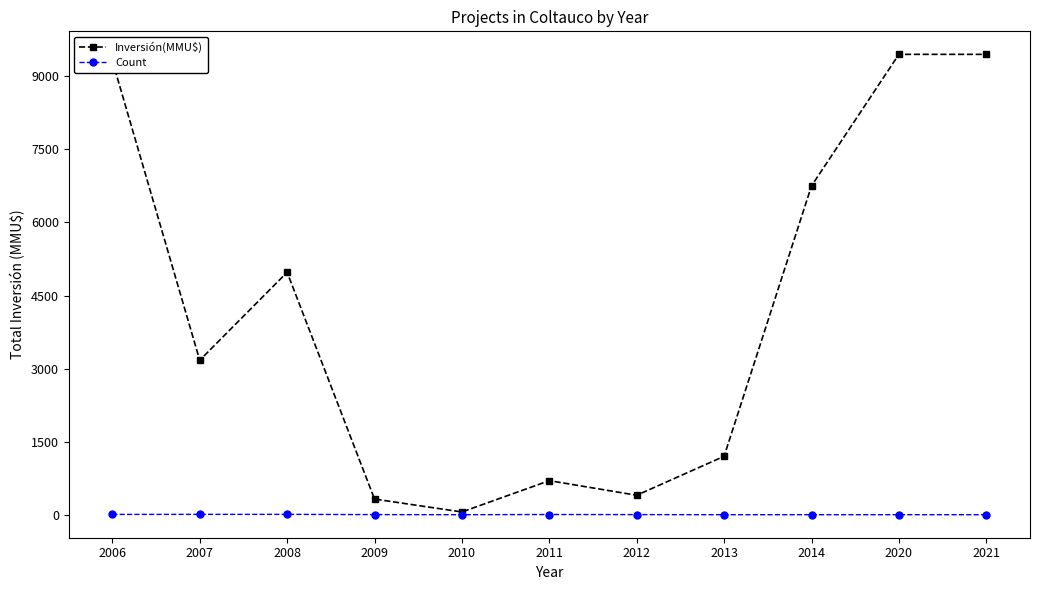

List the series in order of their peak value, lowest first.

Count, Inversión(MMU$)